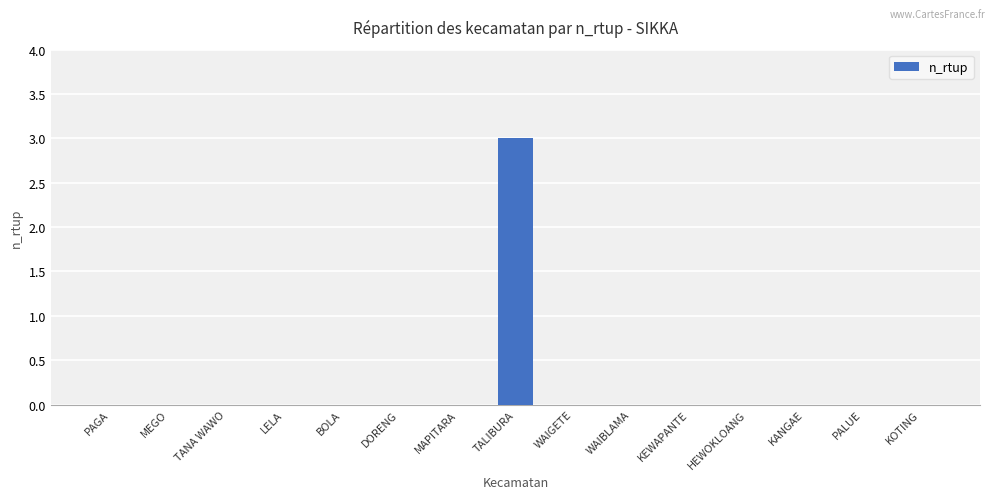

True or false: the data shows 5 at TALIBURA.

False